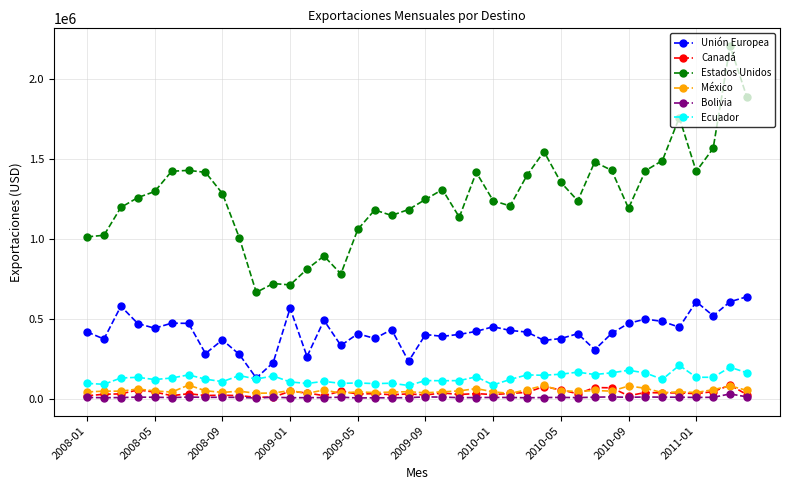

What is the maximum value shown in the chart?

2207767.5